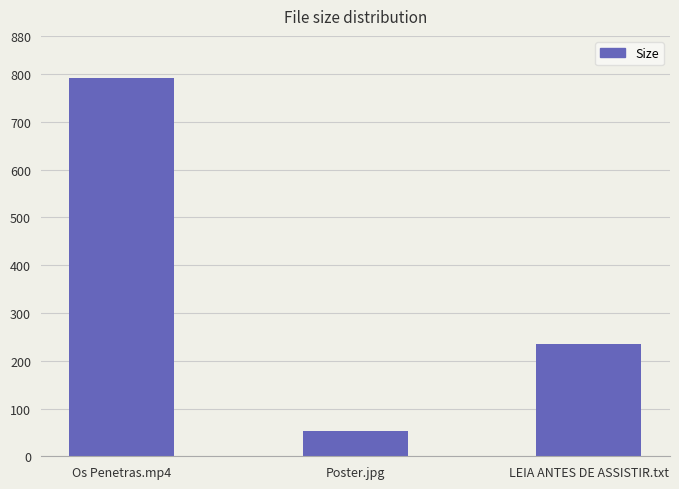

What is the value of the 2nd bar from the left?

52.7